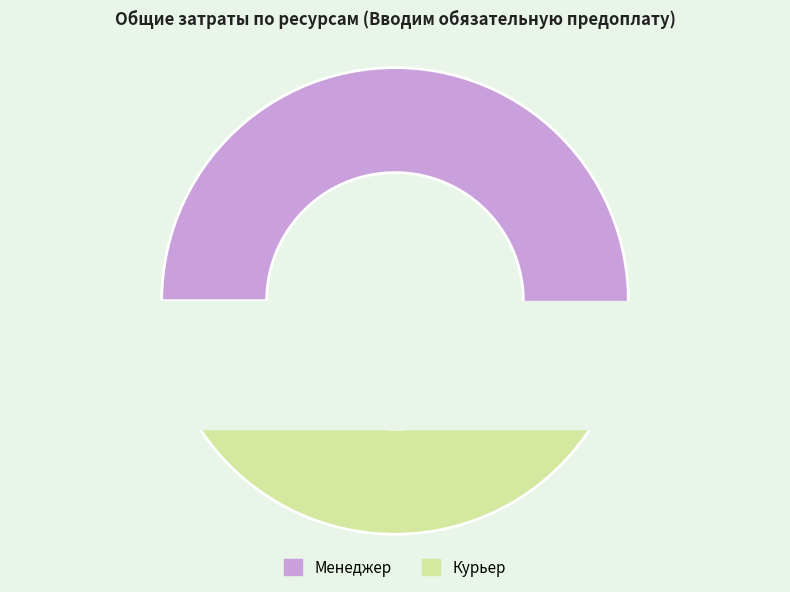

To the nearest percent, what is the average slice percentage?

50%